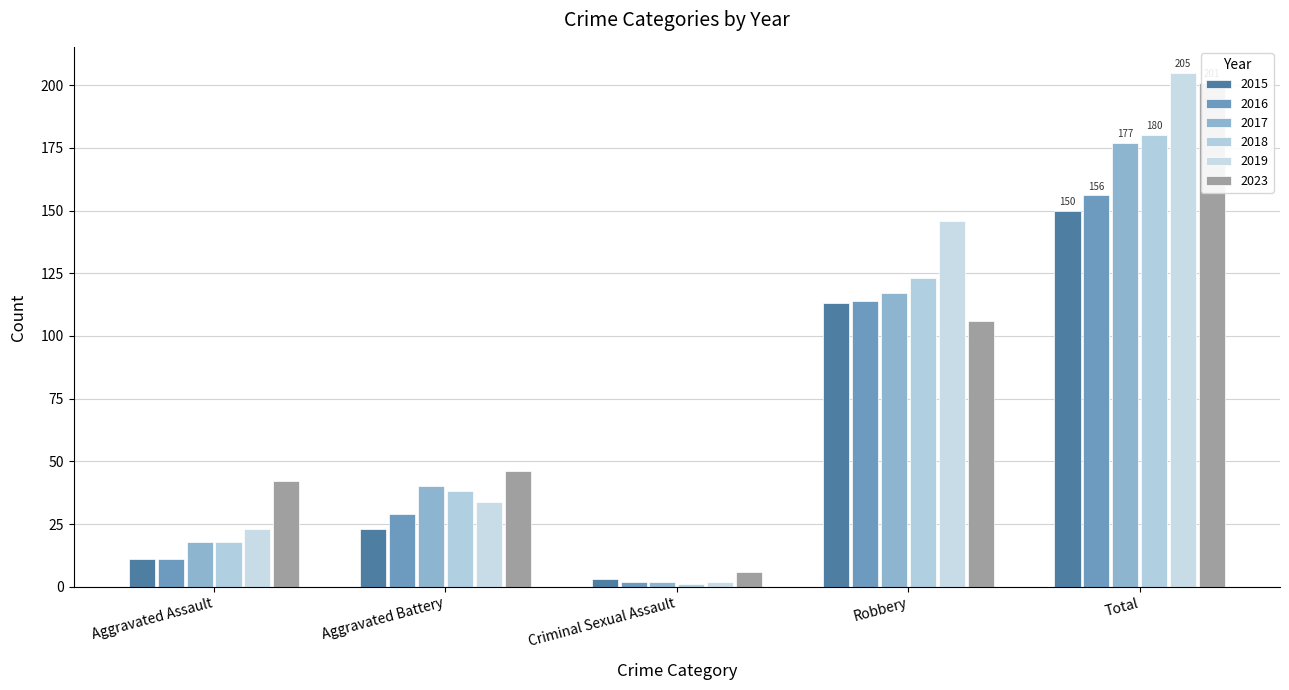

The value of 2016 at Aggravated Assault is 11. True or false?

True